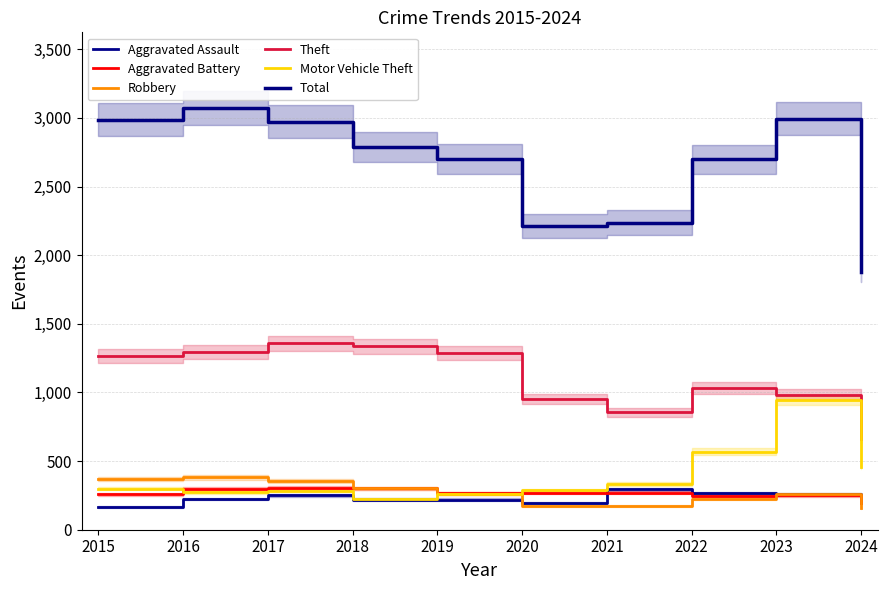

Rank the series at 2020 from lowest to highest value.

Robbery, Aggravated Assault, Aggravated Battery, Motor Vehicle Theft, Theft, Total